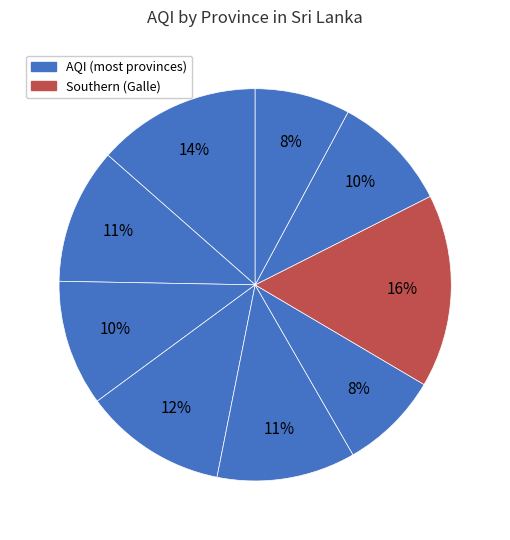

How many segments does this pie chart have?

9